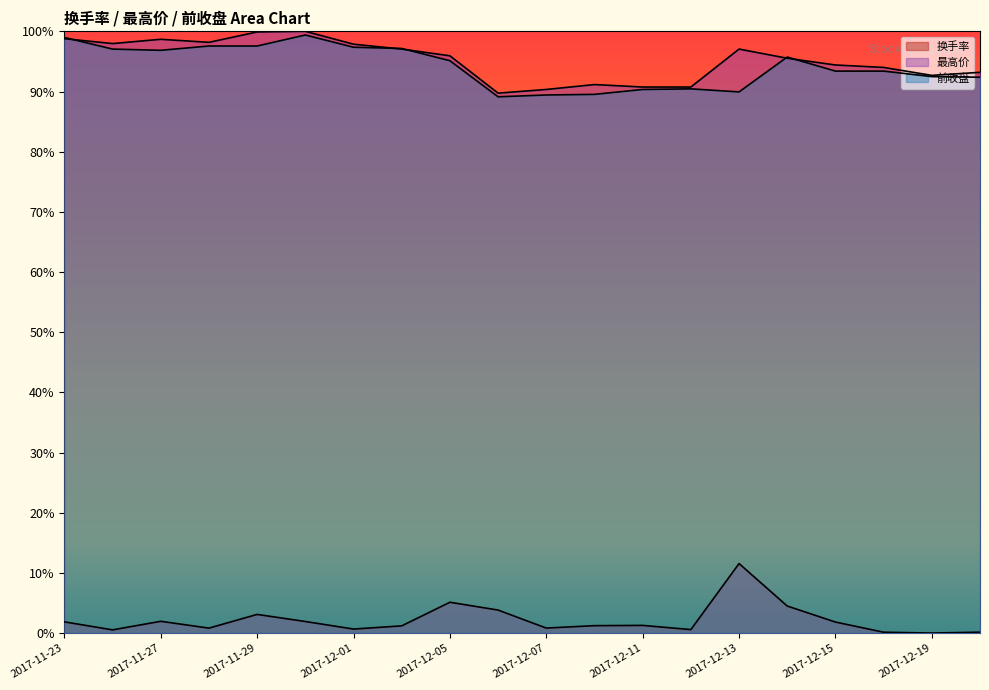

True or false: 换手率 and 前收盘 intersect in this chart.

False